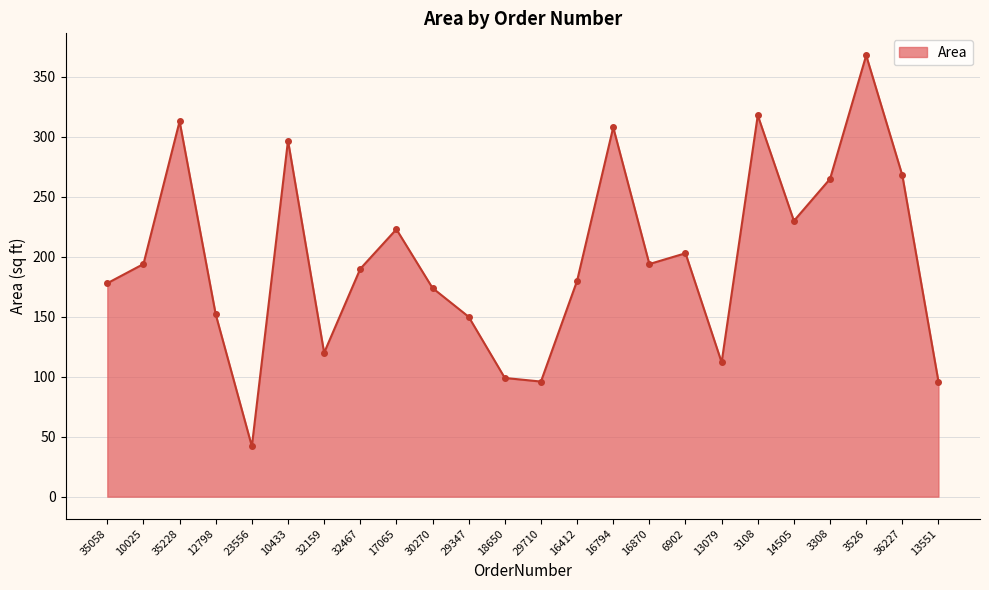

How many interior local valleys (lower than both neighbors) does the data have?

6